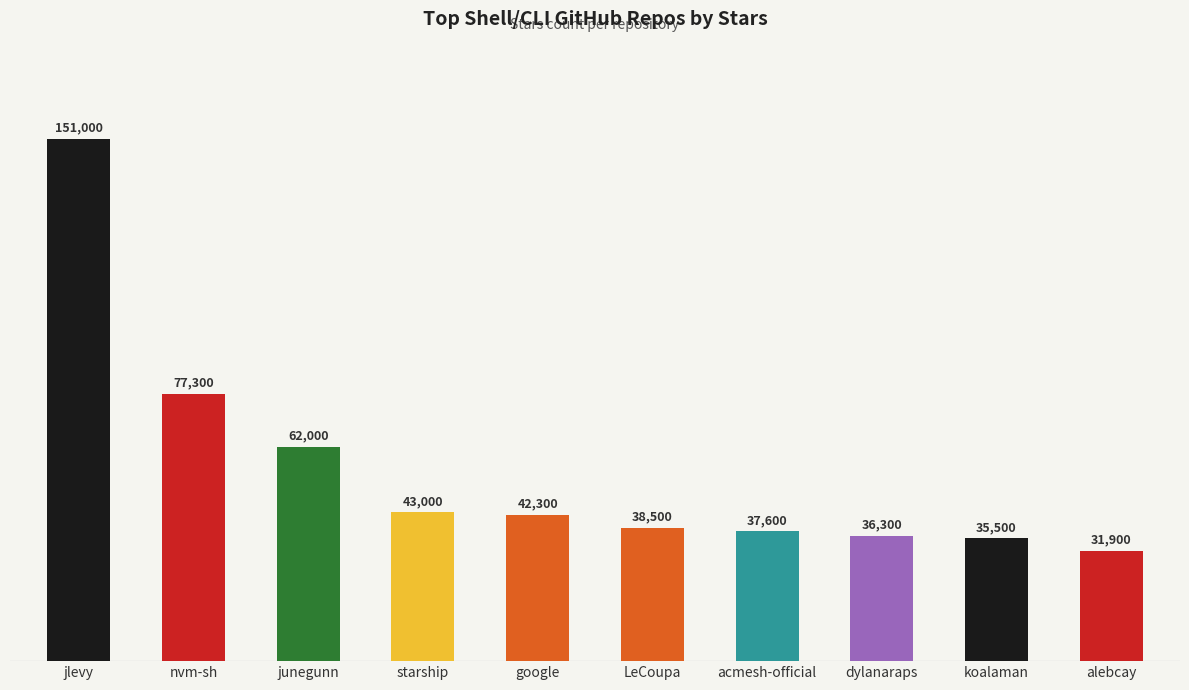

How many series are shown in this chart?

1